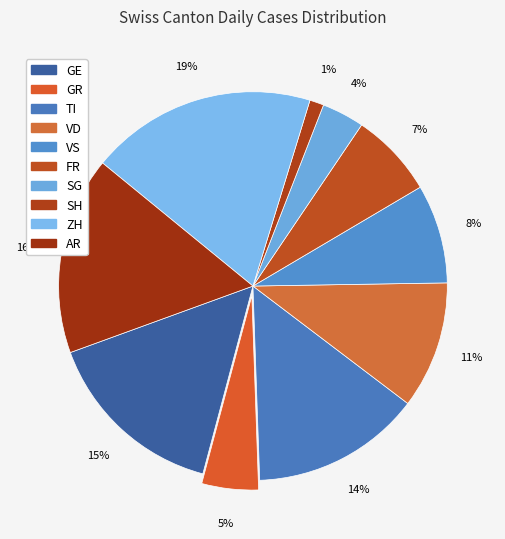

What is the change in value from GR to SG?

-1